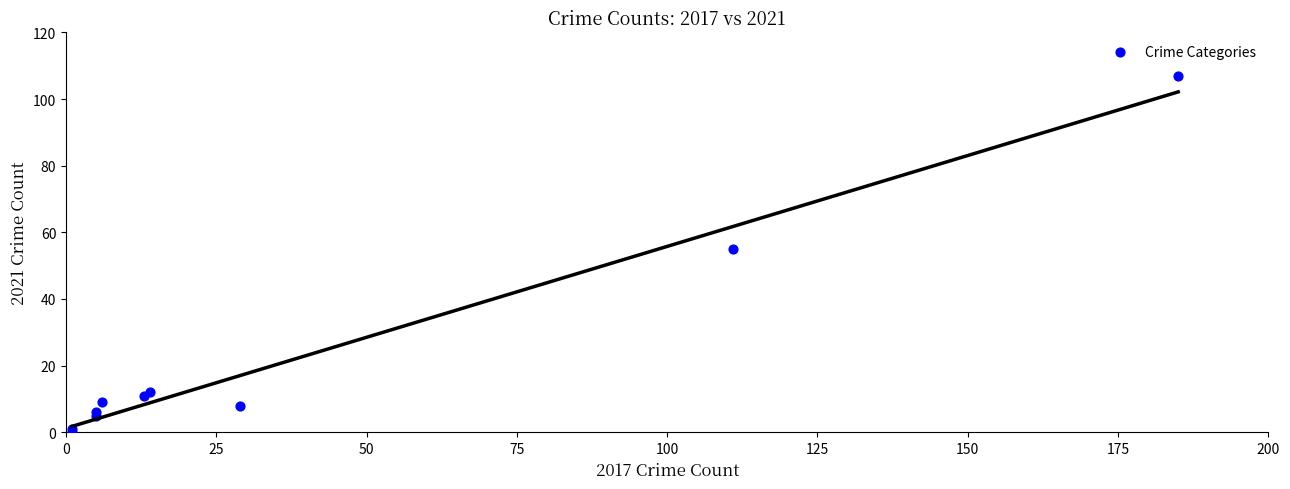

What Y value in the scatter plot is closest to 53?

55